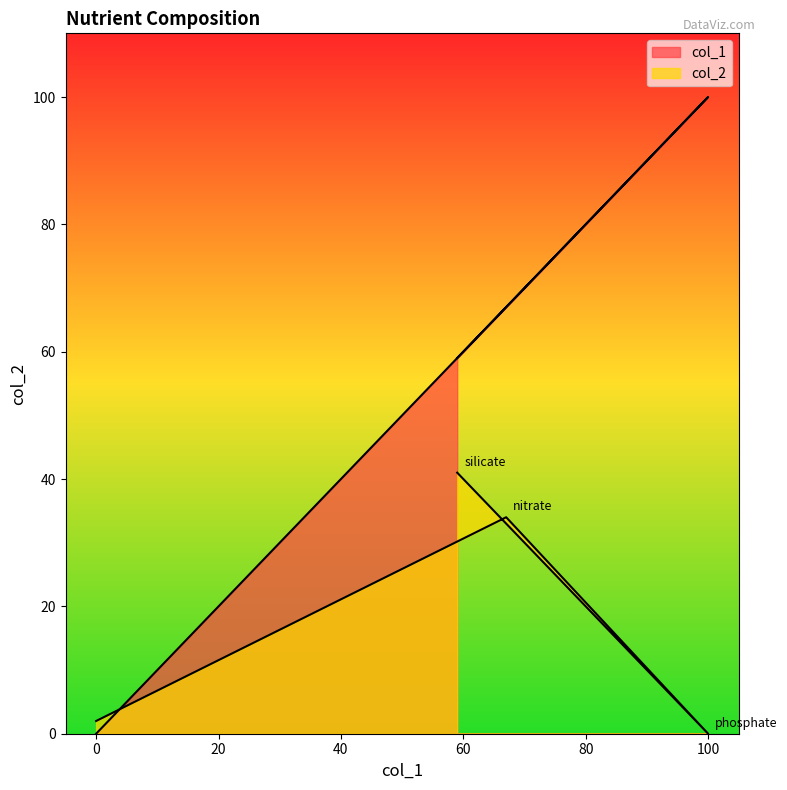

Reading left to right, extract all data points from this chart.

col_1: 0	59	67	100
col_2: 2	41	34	0